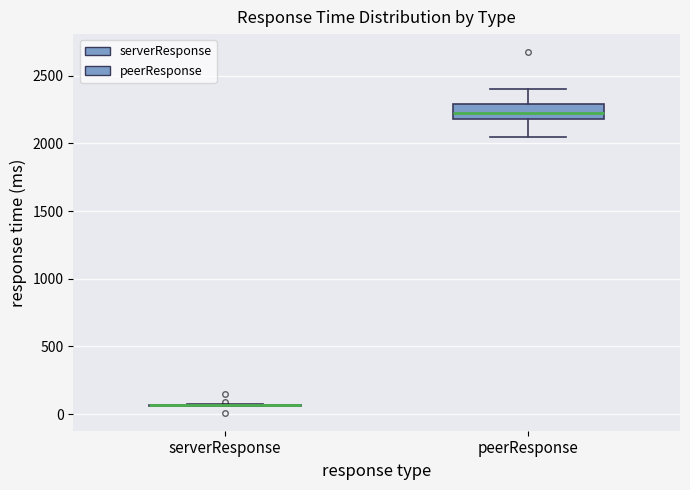

Comparing the boxes themselves (not the whiskers), which one is the tallest?

peerResponse